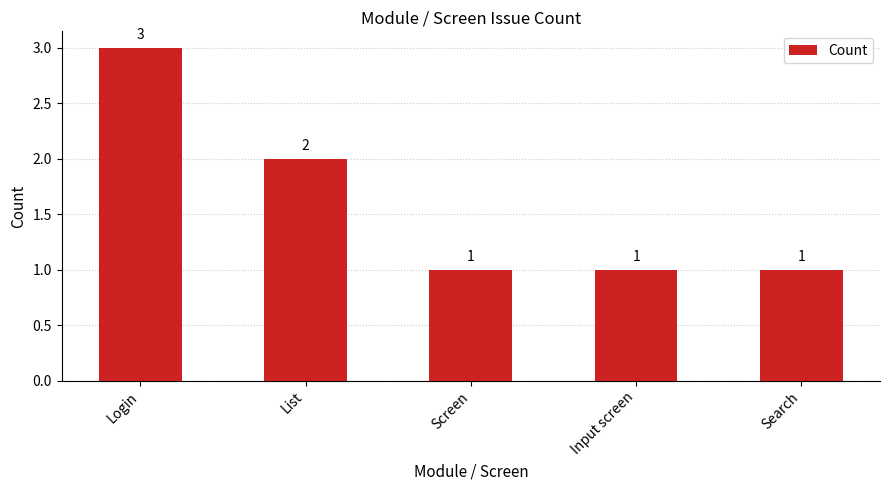

What is the label of the 1st bar from the left?

Login